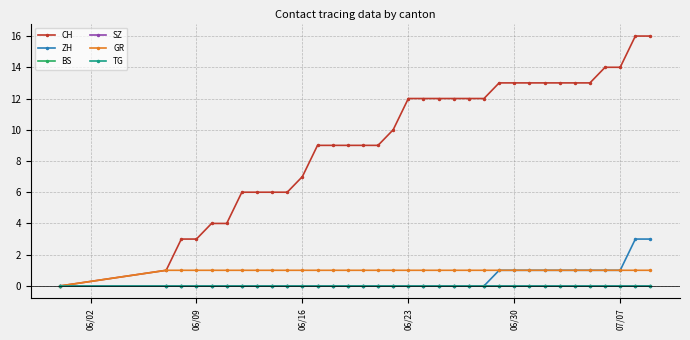

Does the chart have visible grid lines?

Yes